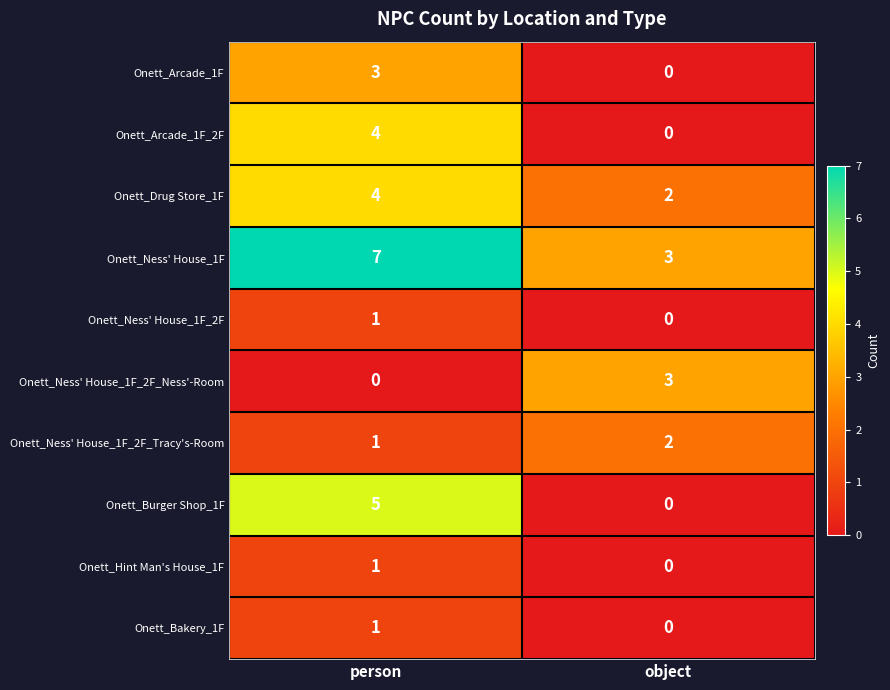

Reading left to right, extract all data points from this chart.

Onett_Arcade_1F: 3	0
Onett_Arcade_1F_2F: 4	0
Onett_Drug Store_1F: 4	2
Onett_Ness' House_1F: 7	3
Onett_Ness' House_1F_2F: 1	0
Onett_Ness' House_1F_2F_Ness'-Room: 0	3
Onett_Ness' House_1F_2F_Tracy's-Room: 1	2
Onett_Burger Shop_1F: 5	0
Onett_Hint Man's House_1F: 1	0
Onett_Bakery_1F: 1	0